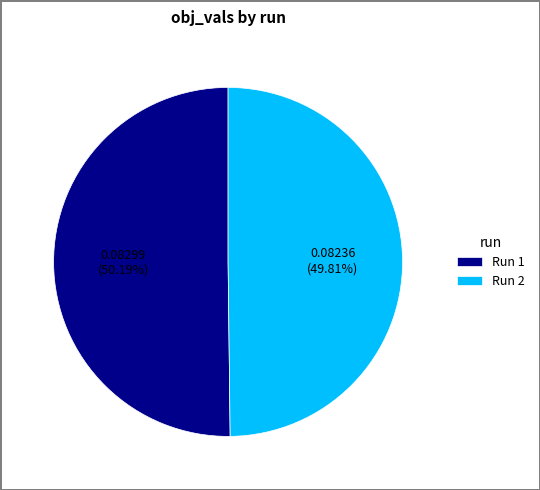

Combined, do Run 2 and Run 1 account for over 50%?

Yes